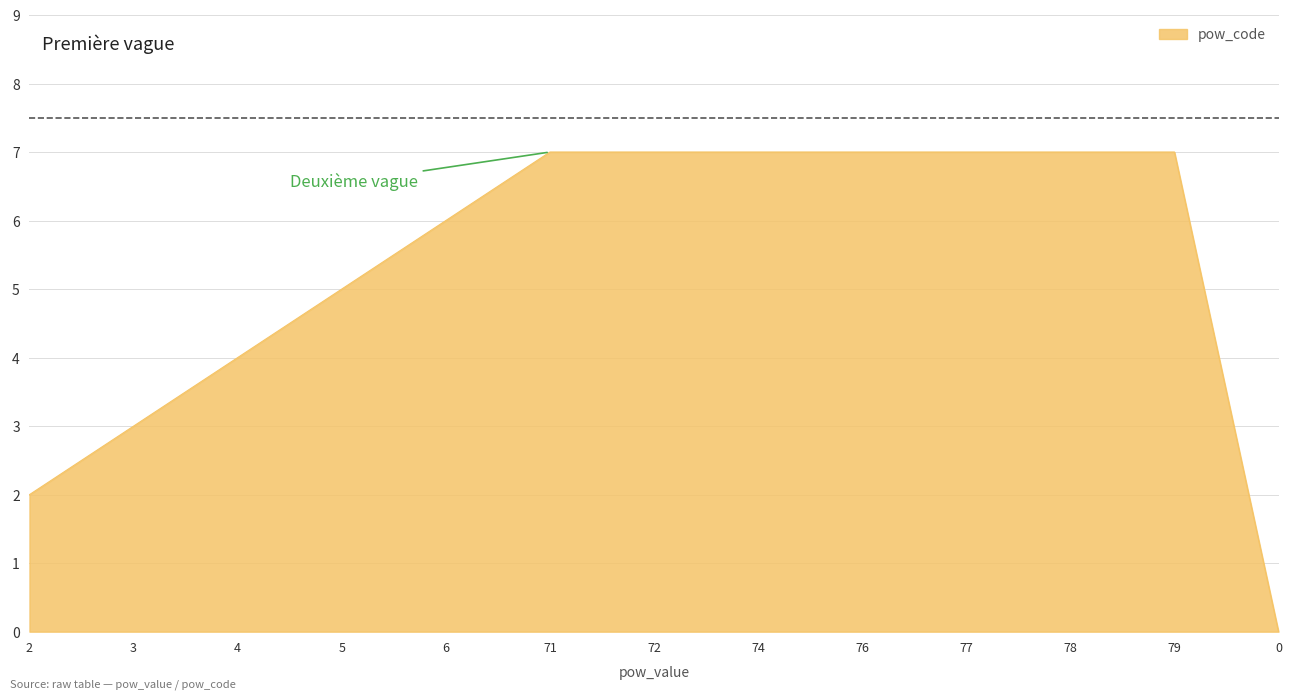

The value at 74 is 2. True or false?

False